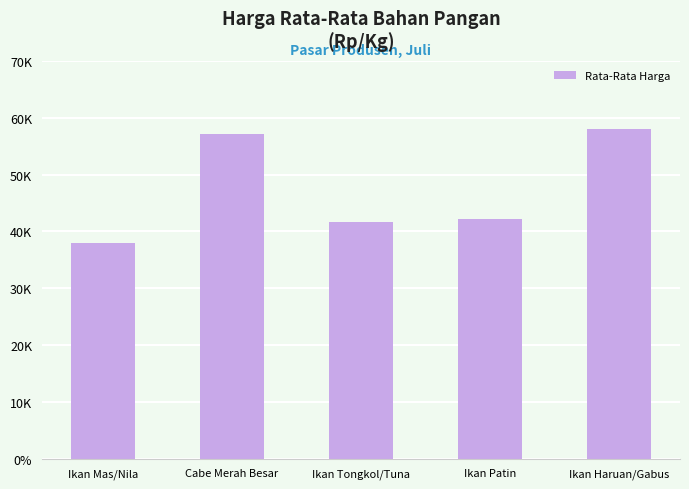

Read the value at Ikan Patin.

42112.9